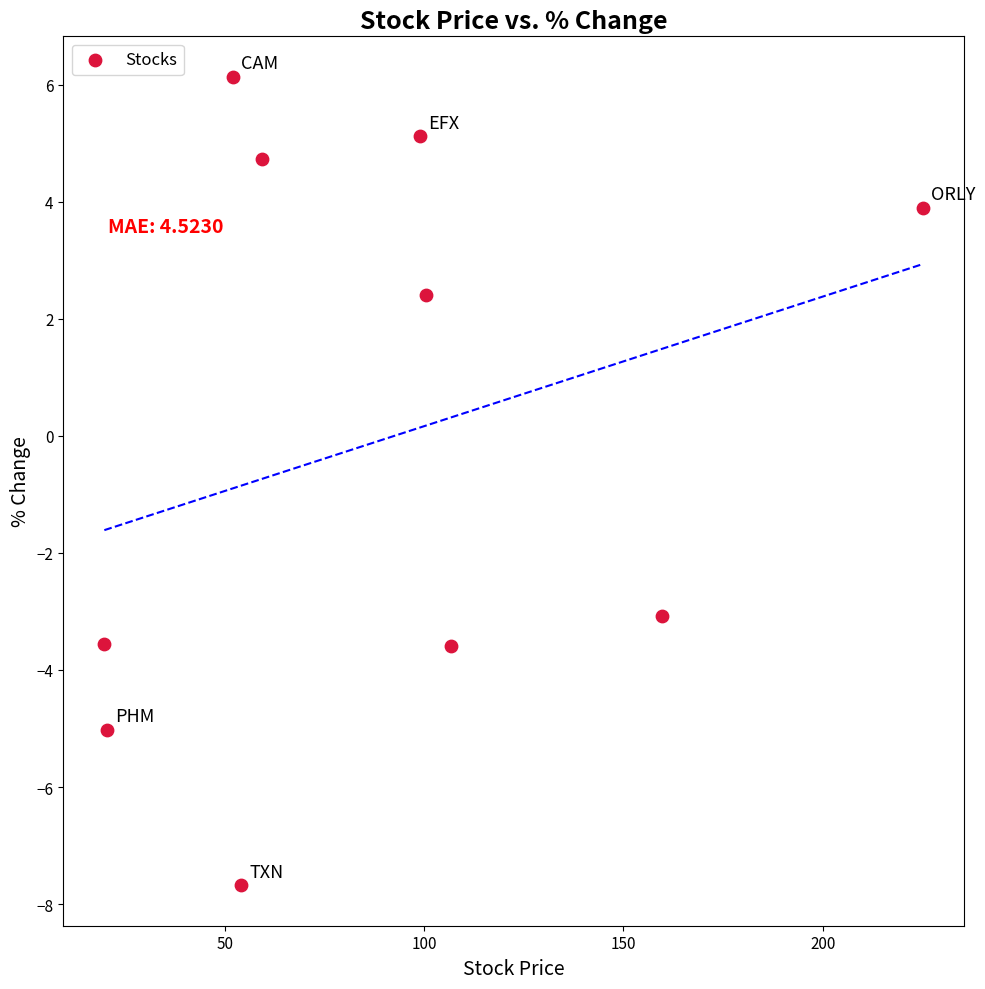

What Y value in the scatter plot is closest to 0?

2.4